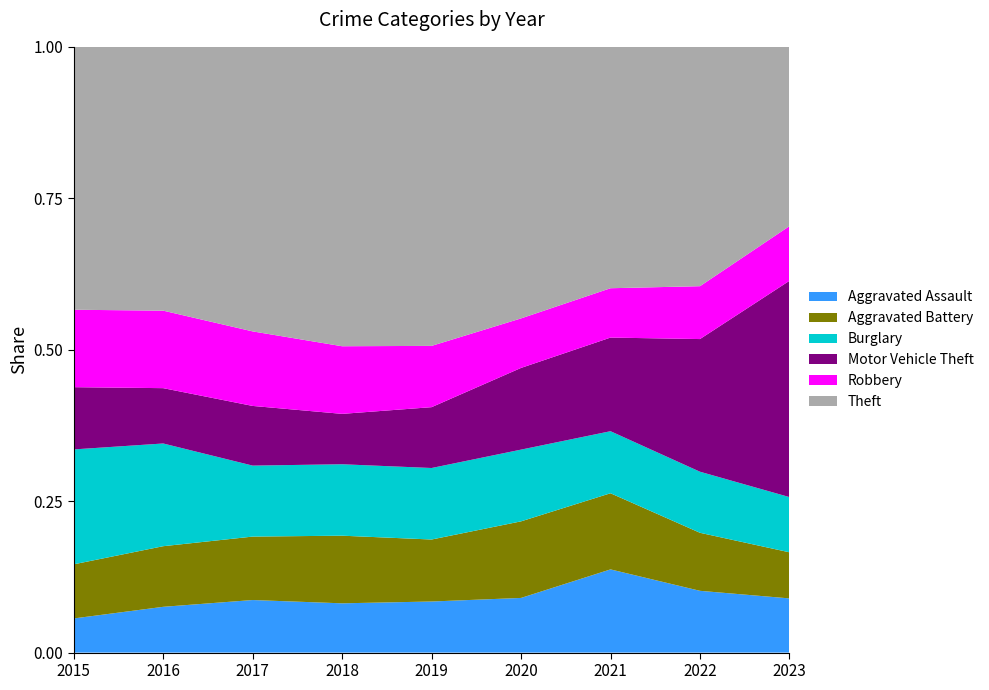

Reading left to right, extract all data points from this chart.

Aggravated Assault: 164	225	251	220	220	192	295	264	107
Aggravated Battery: 260	298	303	302	267	269	270	248	91
Burglary: 552	505	339	319	308	252	220	261	109
Motor Vehicle Theft: 299	272	285	225	262	287	332	567	427
Robbery: 372	381	356	302	264	174	175	226	108
Theft: 1263	1297	1359	1337	1288	954	856	1023	354